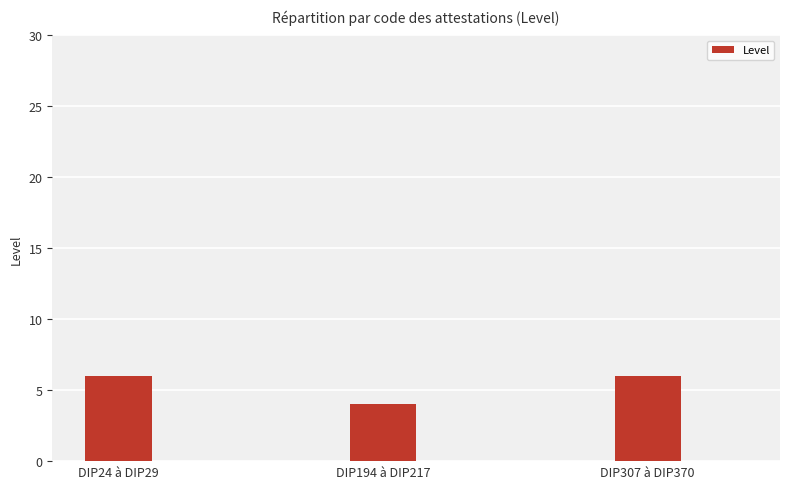

What is the value of the 2nd bar from the left?

4